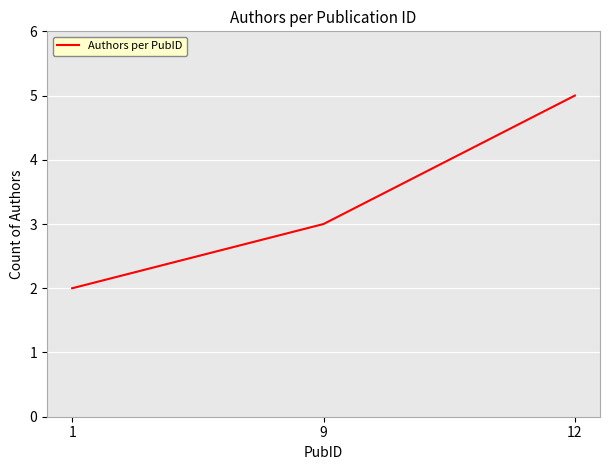

At which category does the chart reach its minimum across all series?

1